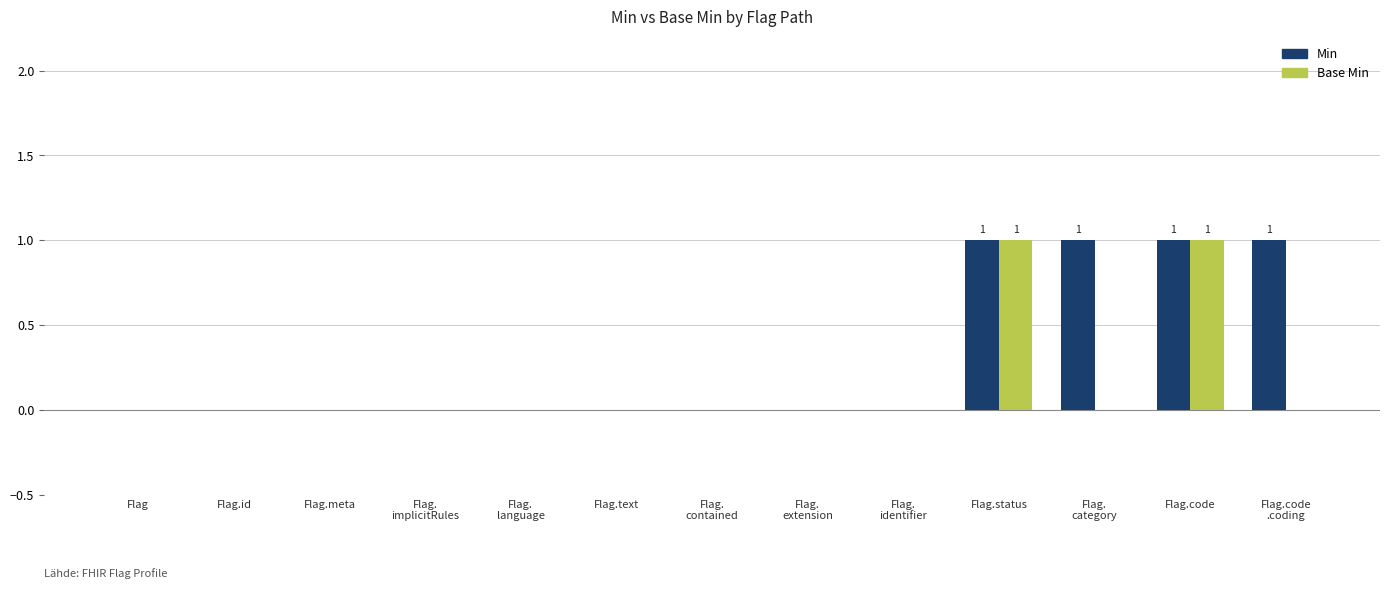

True or false: Base Min has a value of 0 at Flag.meta.

True